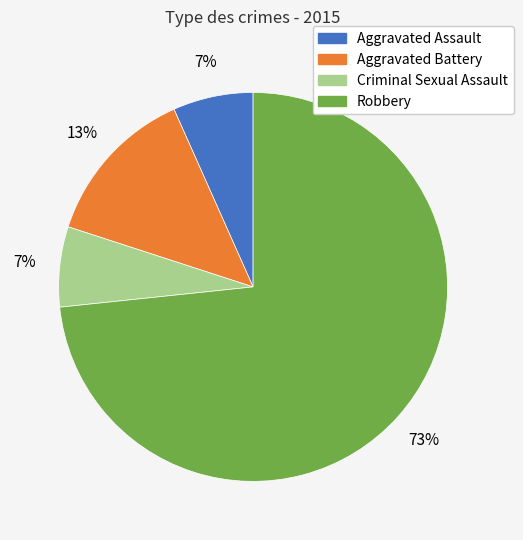

What is the ratio of the value at Aggravated Assault to the value at Criminal Sexual Assault?

1.0